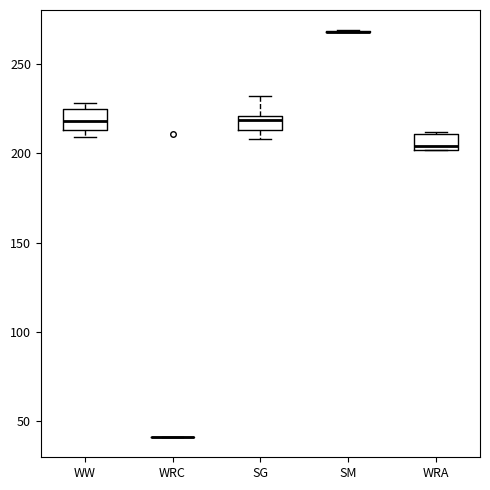

Where does the median line of the box for WW sit on the y-axis? The values are not printed on the chart, so give them approximately, as read against the axis.

220